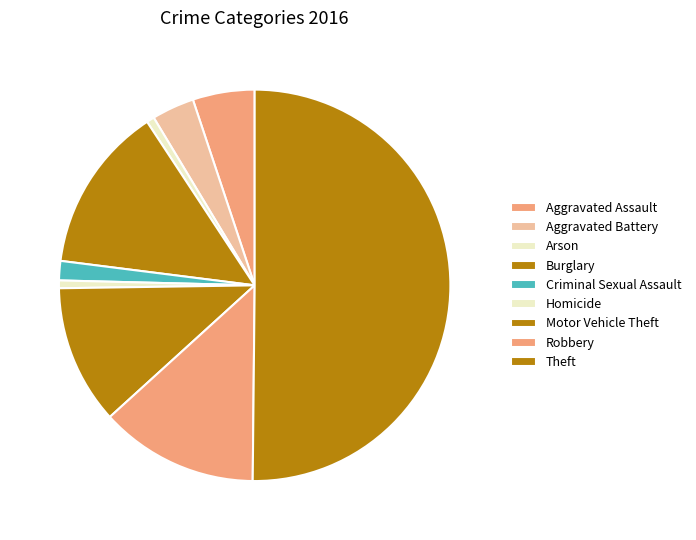

How many slices are in this pie chart?

9